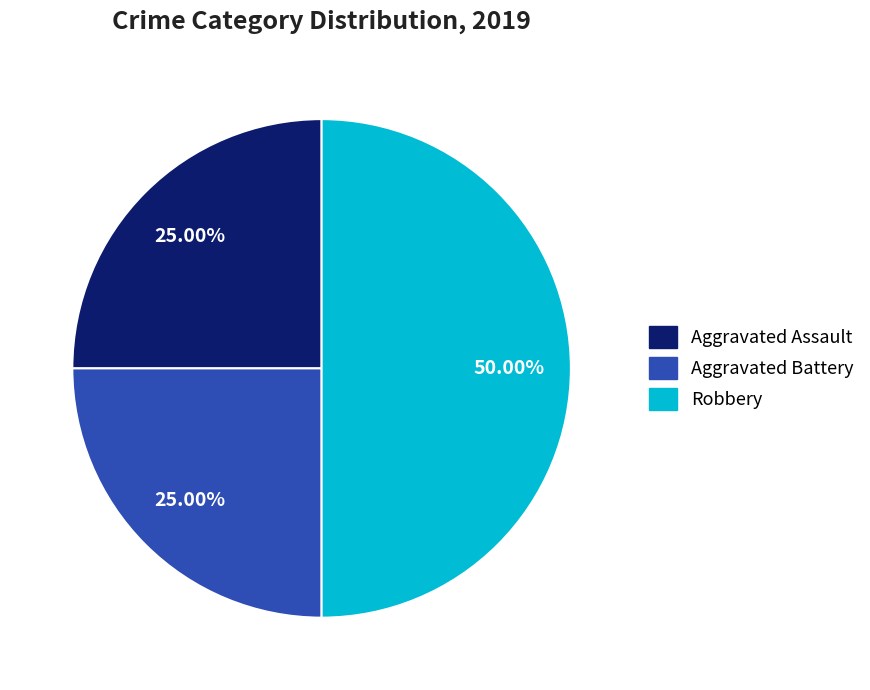

Approximately how many times larger is the value at Aggravated Assault compared to Aggravated Battery?

1.0